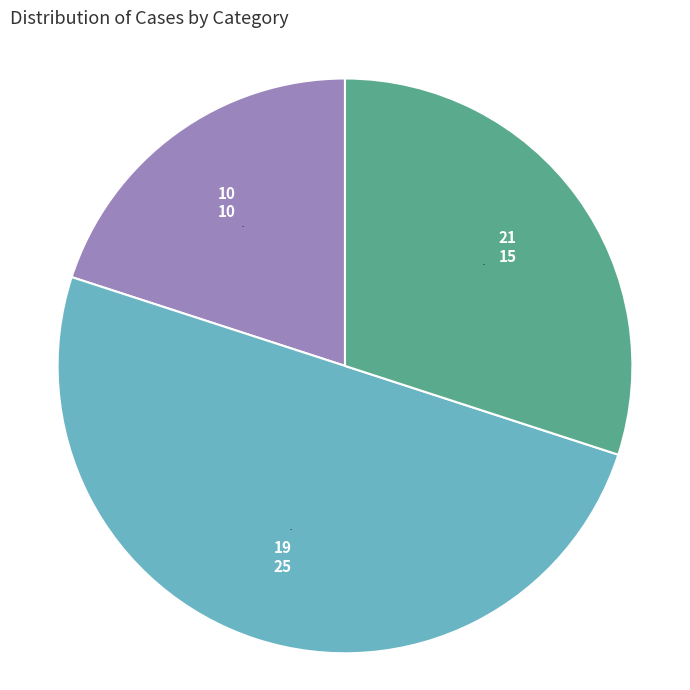

Count the number of slices in the pie.

3